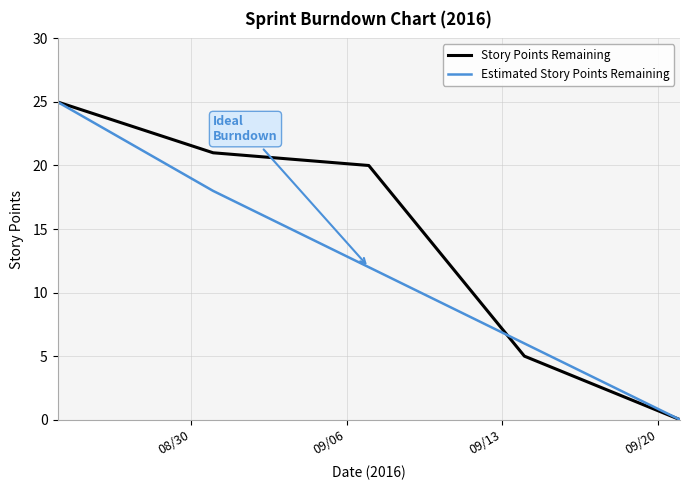

What is the highest value of the Estimated Story Points Remaining series?

25